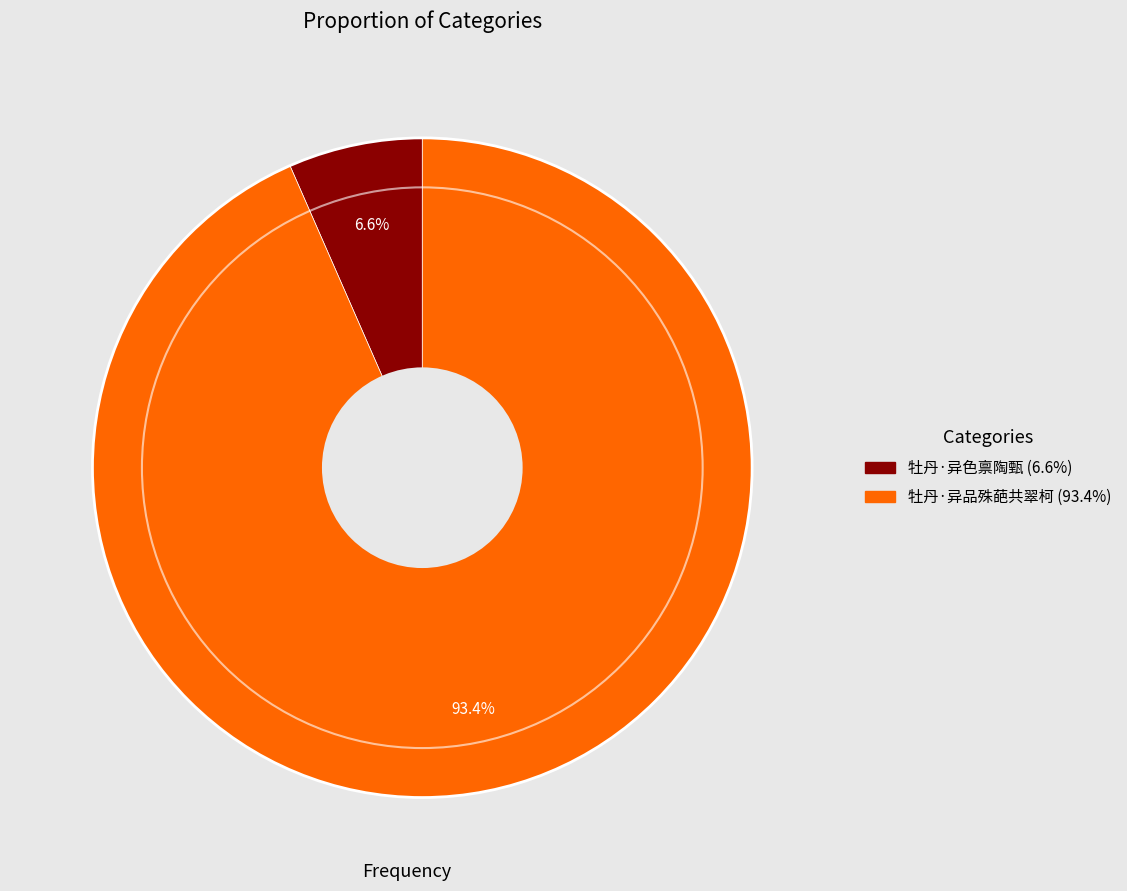

Which category has the biggest portion of the pie?

牡丹·异品殊葩共翠柯